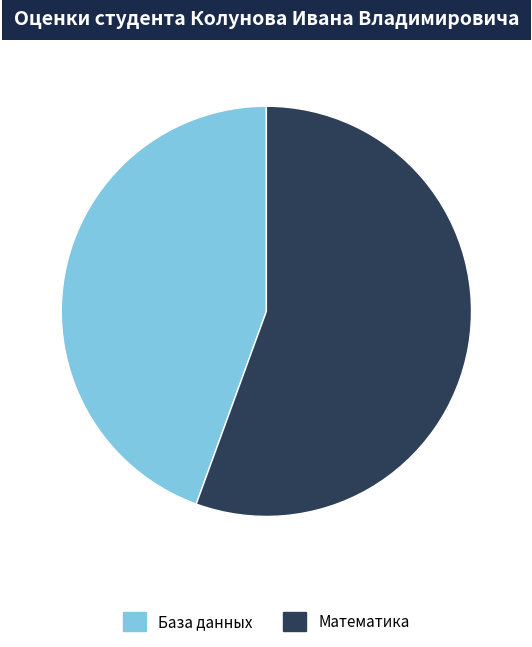

What is the largest slice in the pie chart?

Математика